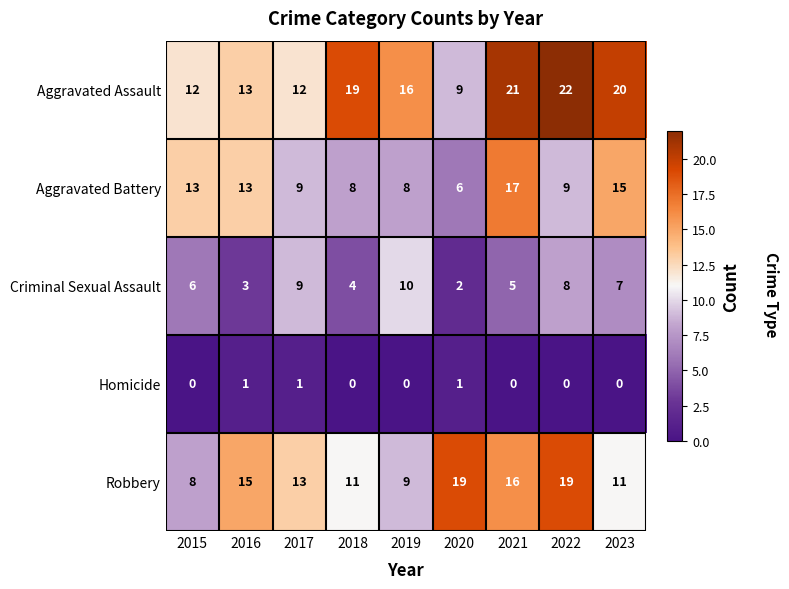

Where does the Aggravated Battery series first go above 9?

2015